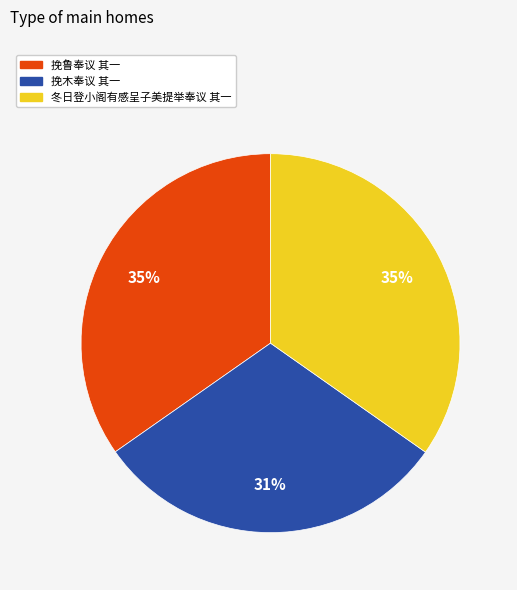

What percentage is the 挽鲁奉议 其一 slice, to the nearest percent?

35%